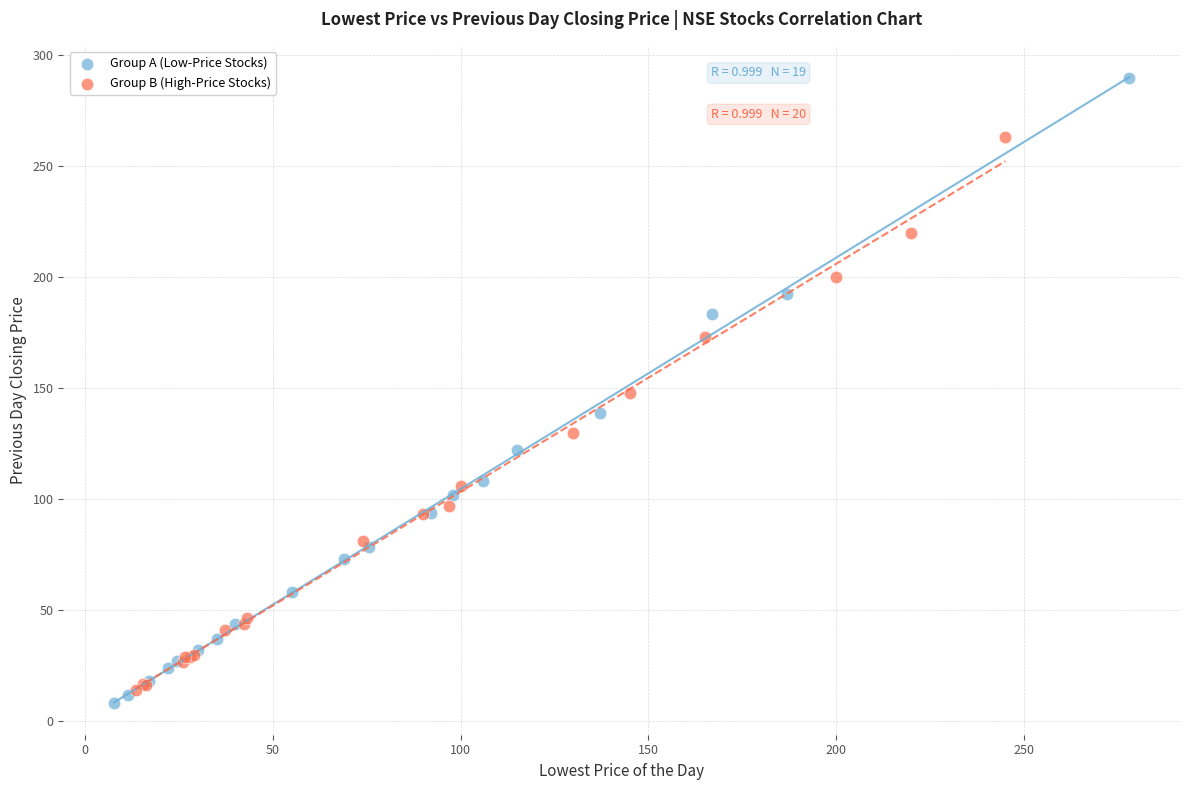

What are all the series names shown in the legend?

Group A (Low-Price Stocks), Group B (High-Price Stocks)